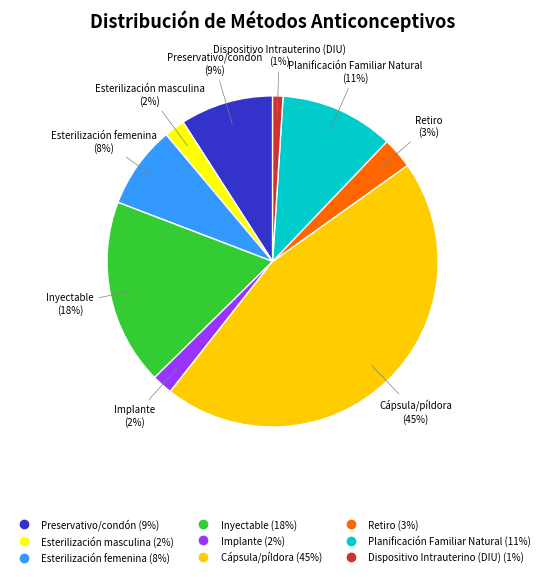

Does Cápsula/píldora represent more than half of the total?

No